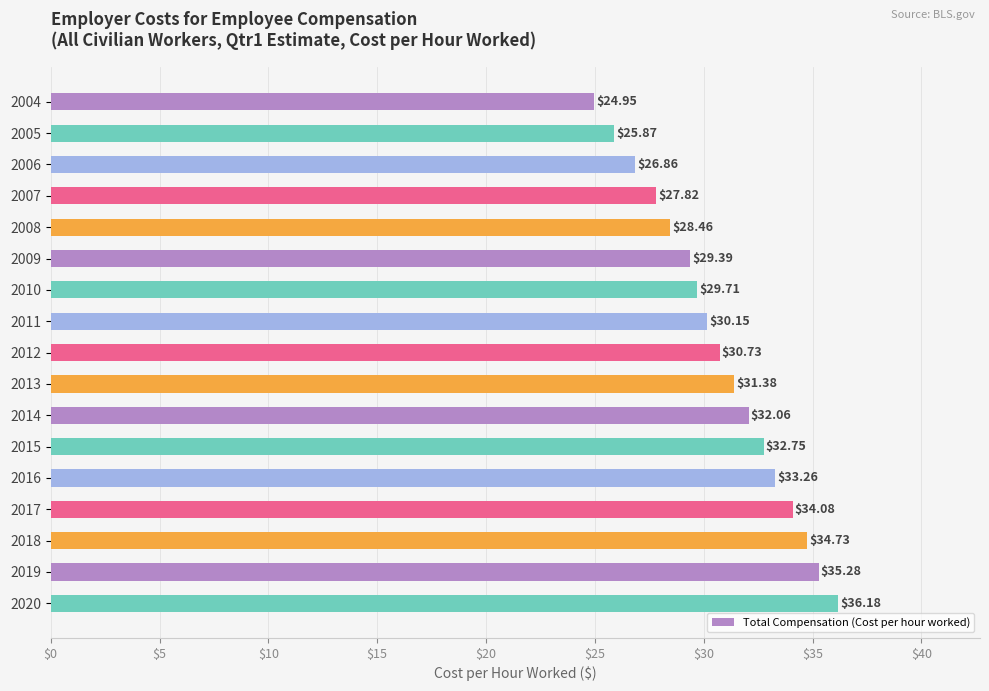

Rank the categories by value from highest to lowest.

2020, 2019, 2018, 2017, 2016, 2015, 2014, 2013, 2012, 2011, 2010, 2009, 2008, 2007, 2006, 2005, 2004